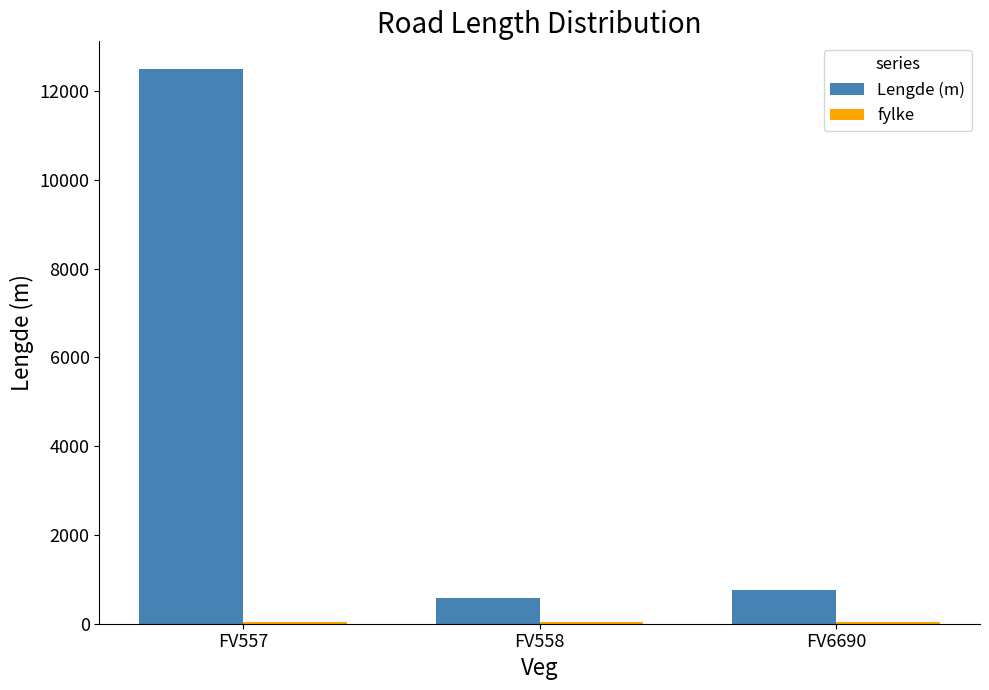

Which series has the largest range (max minus min)?

Lengde (m)